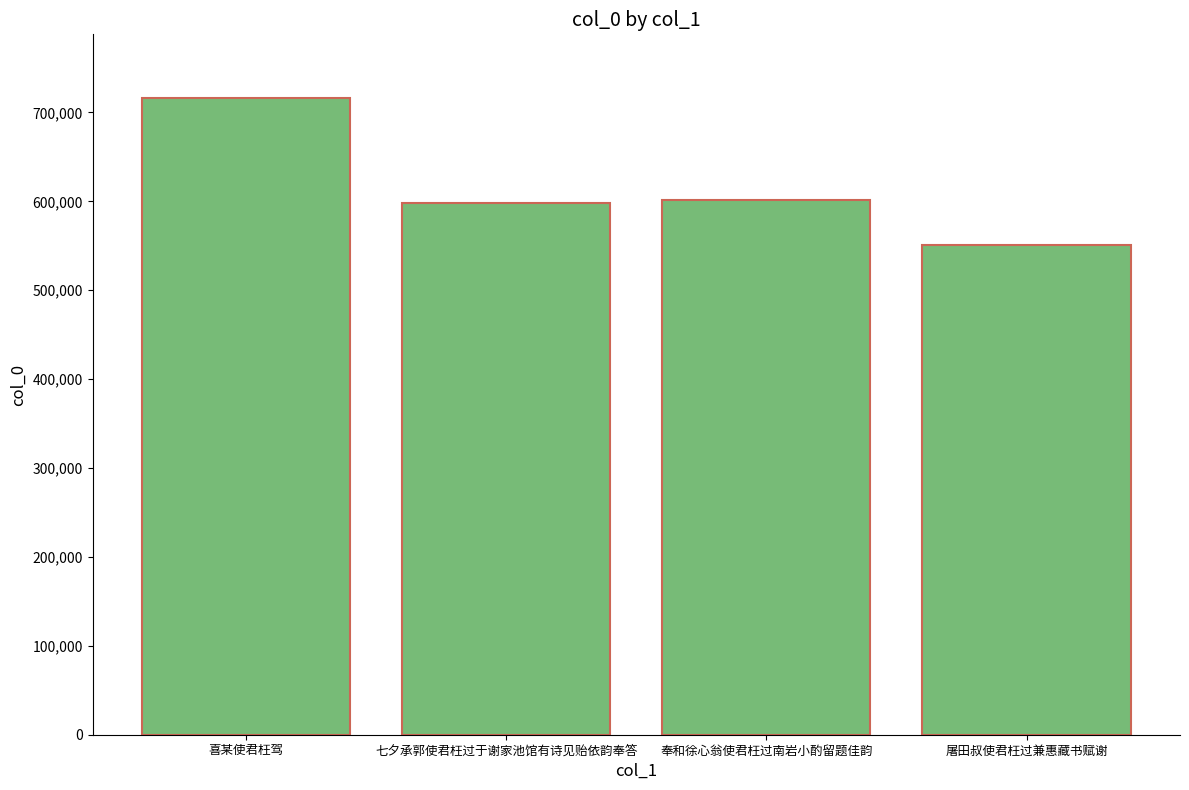

What is the change in value from 七夕承郭使君枉过于谢家池馆有诗见贻依韵奉答 to 屠田叔使君枉过兼惠藏书赋谢?

-46785